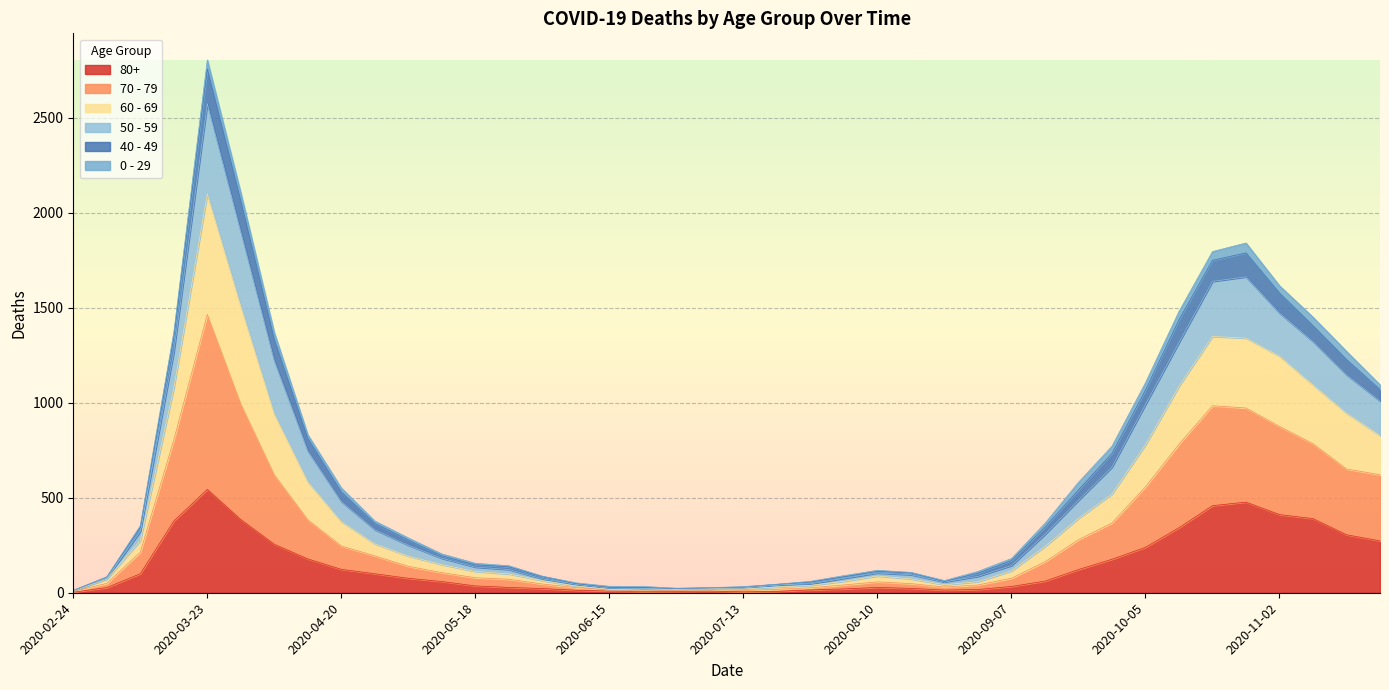

At which category is the sum across all series the highest?

2020-03-23